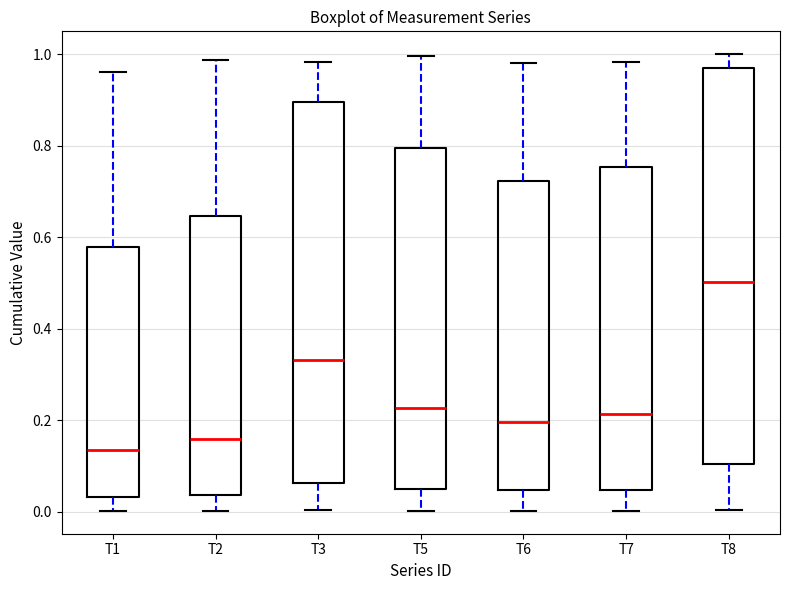

Where is the lower edge of the box for T5 on the y-axis? The values are not printed on the chart, so give them approximately, as read against the axis.

0.04